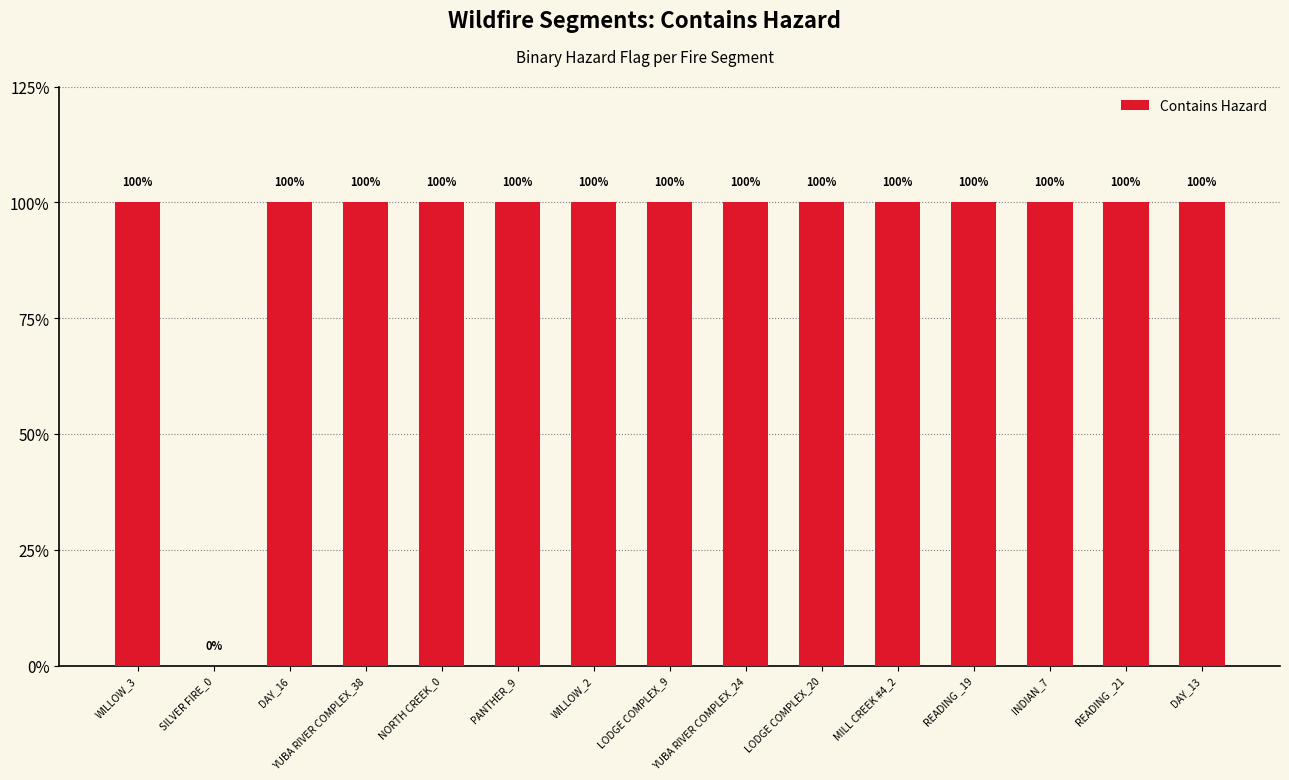

Are the bars horizontal?

No